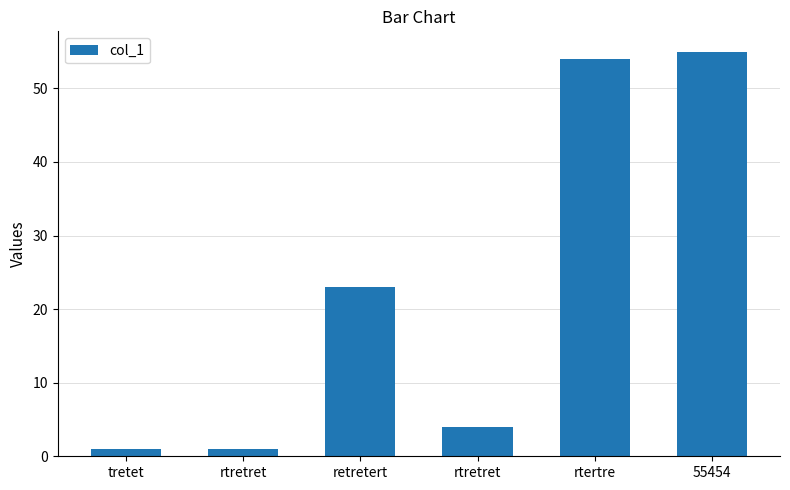

The value at retretert is 40. True or false?

False